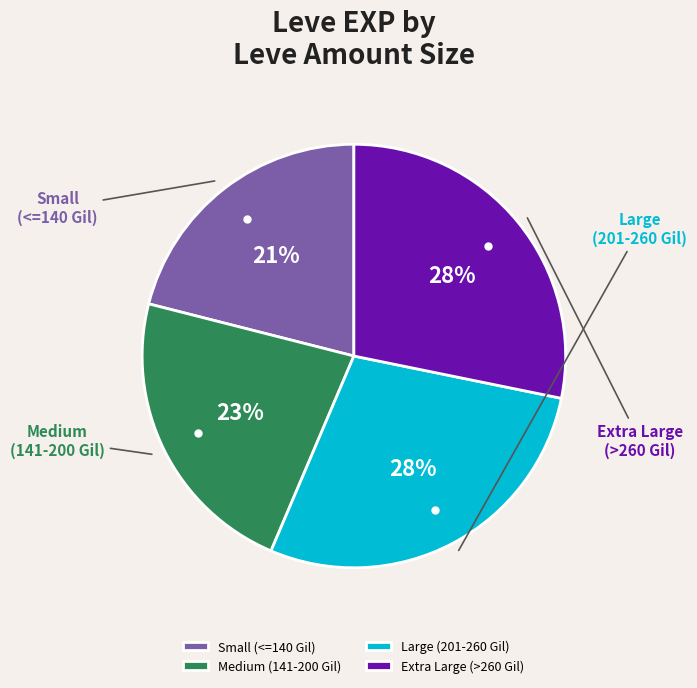

Is it true that Extra Large (>260 Gil) is 23% of the pie?

False